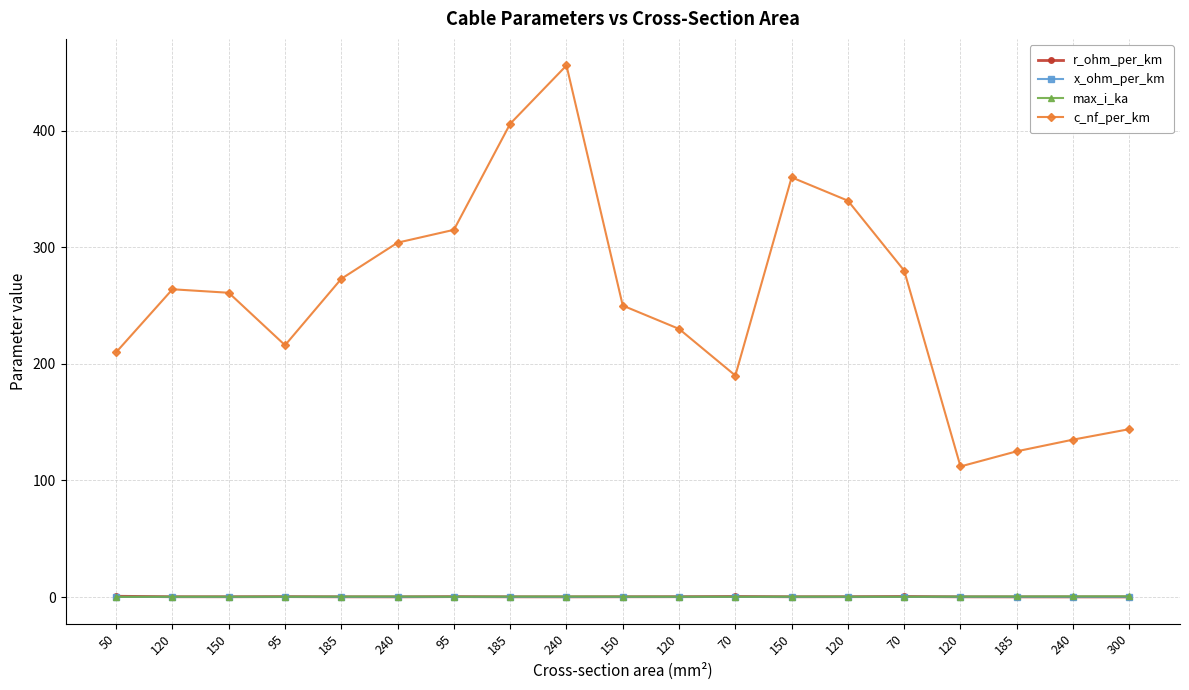

How many distinct data groups are displayed?

4